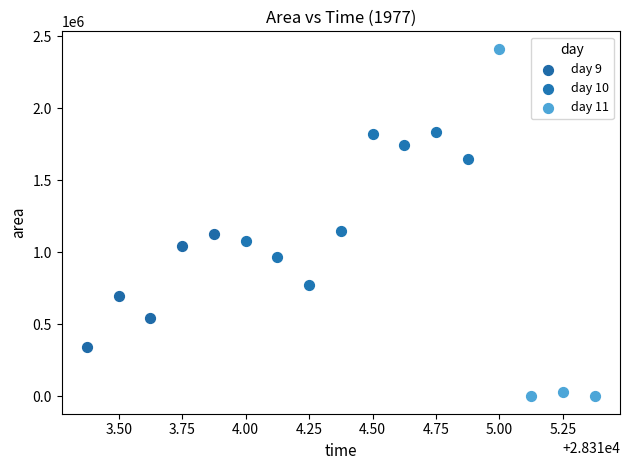

Which series contains the highest Y value?

day 11